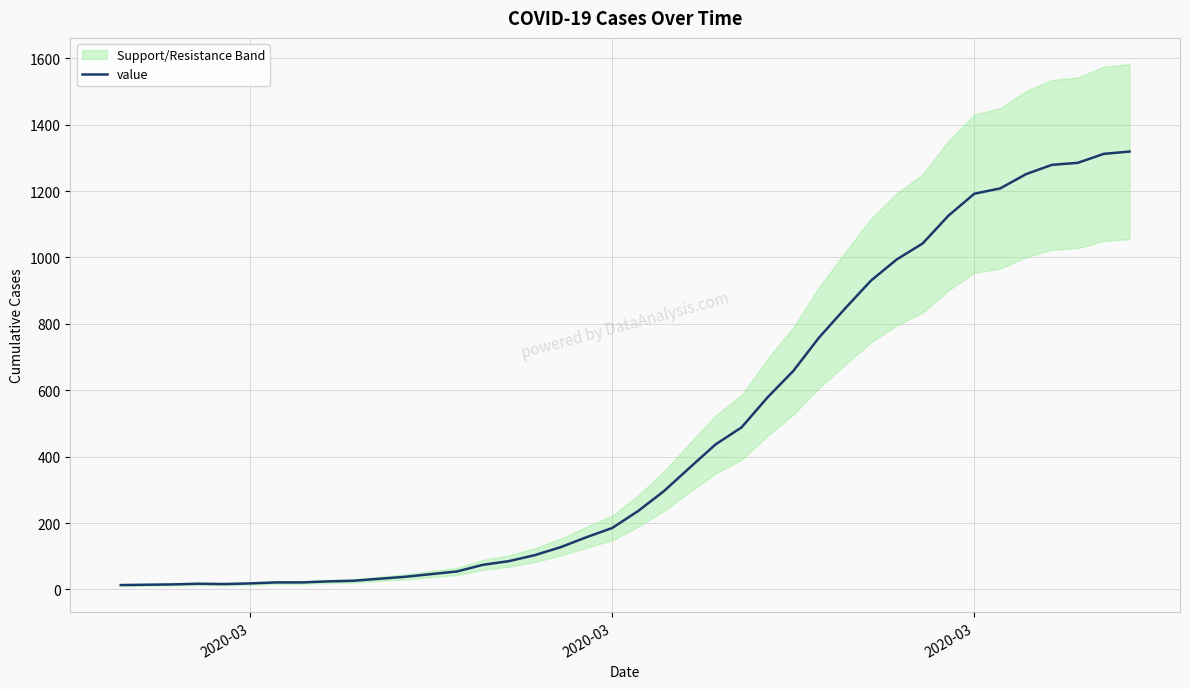

True or false: there are more than 1 points higher than both neighbors.

False